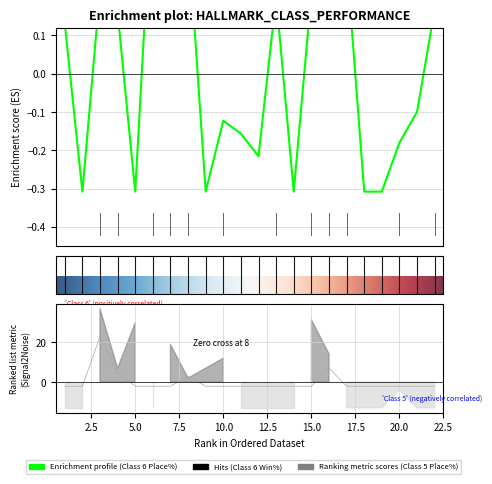

Is this an area chart (filled region under the line)?

No